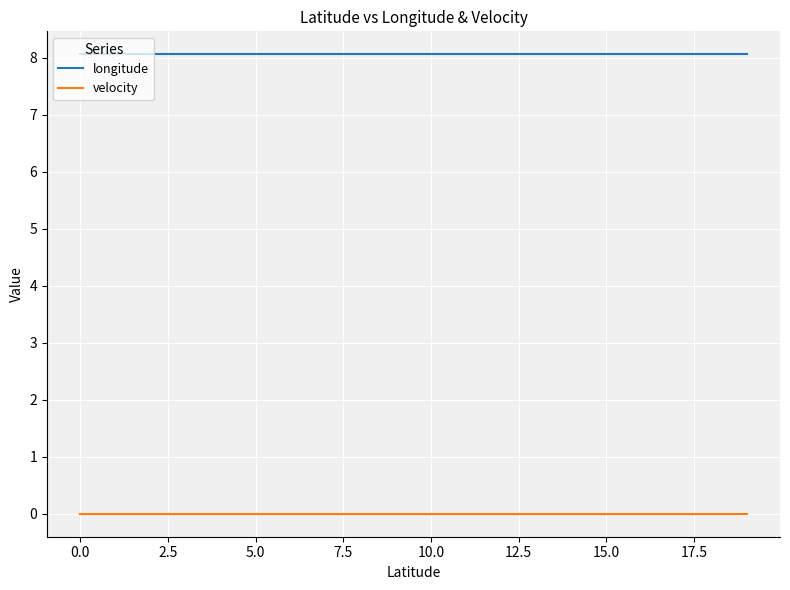

At how many categories does at least one series exceed 3?

20